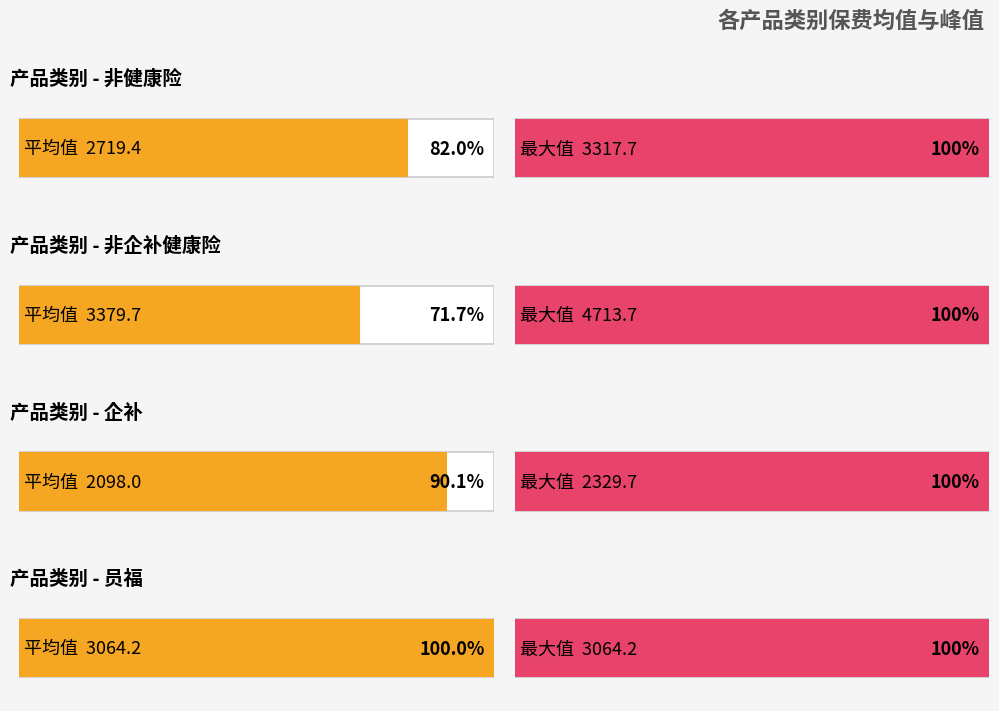

At 7, list the series in order from smallest to largest.

员福, 企补, 非健康险, 非企补健康险